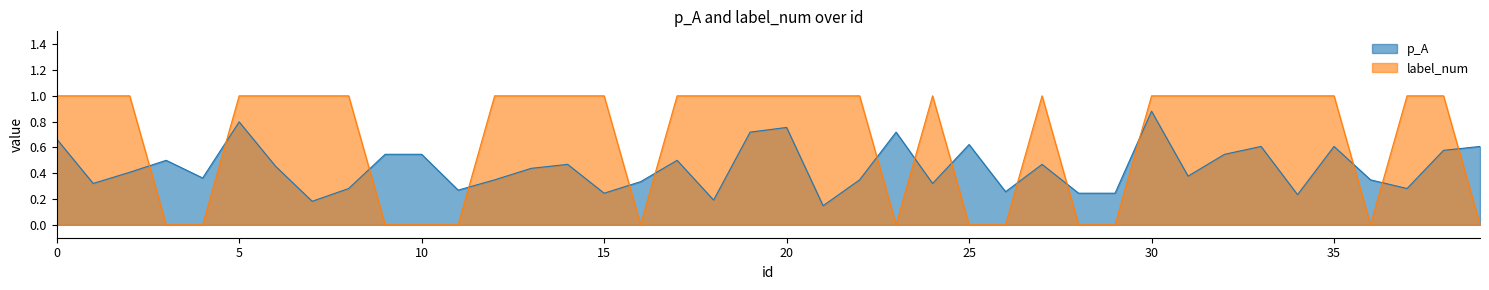

What is the sum of the p_A values at 23 and 30?

1.6